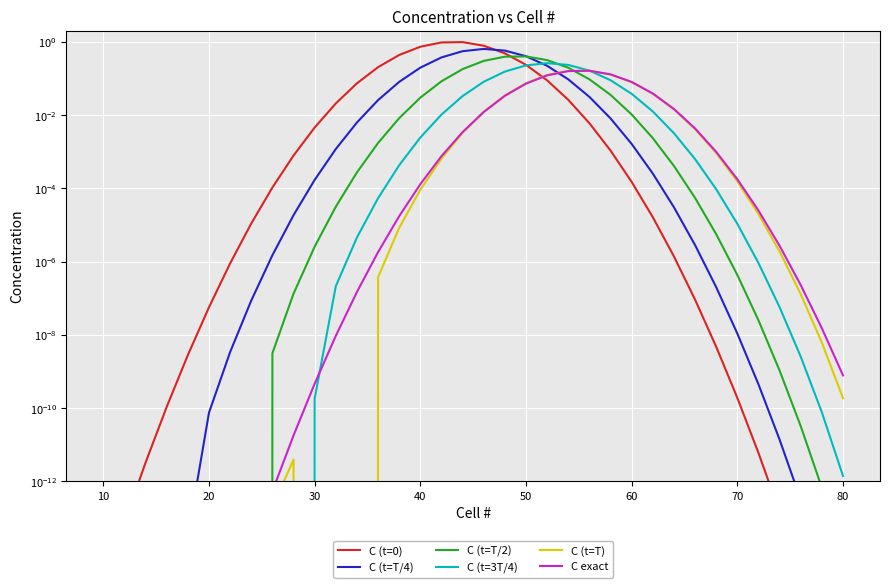

How many values in C (t=3T/4) are below zero?

2